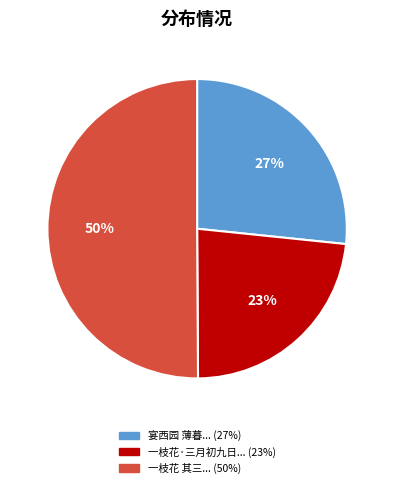

To the nearest percent, what is the average slice percentage?

33%